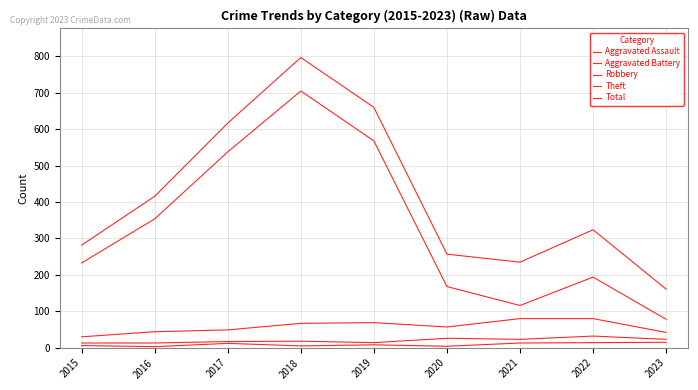

True or false: Total and Aggravated Battery intersect in this chart.

False